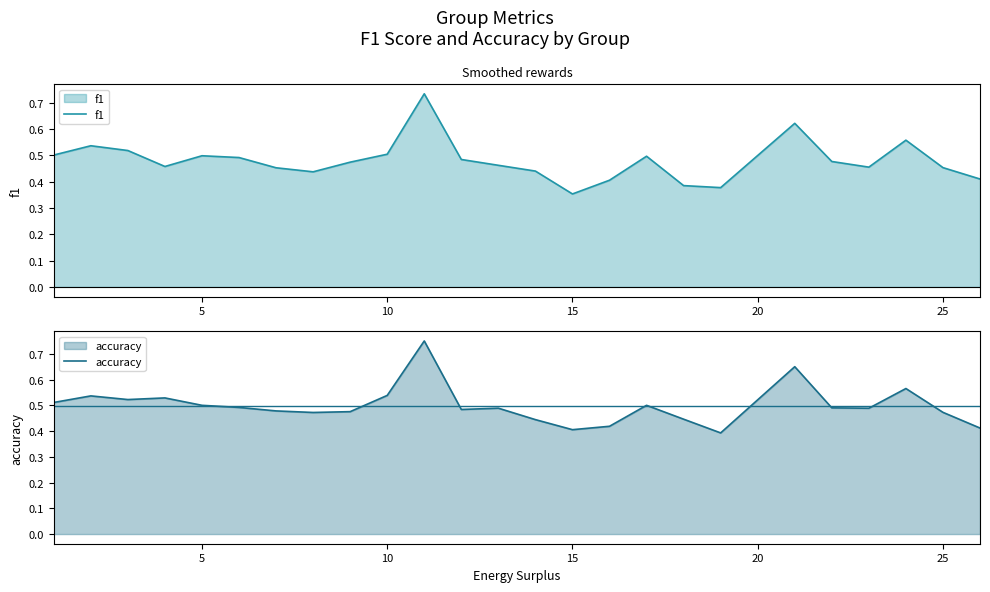

What is the difference between the second highest and minimum values in the f1 series?

0.3